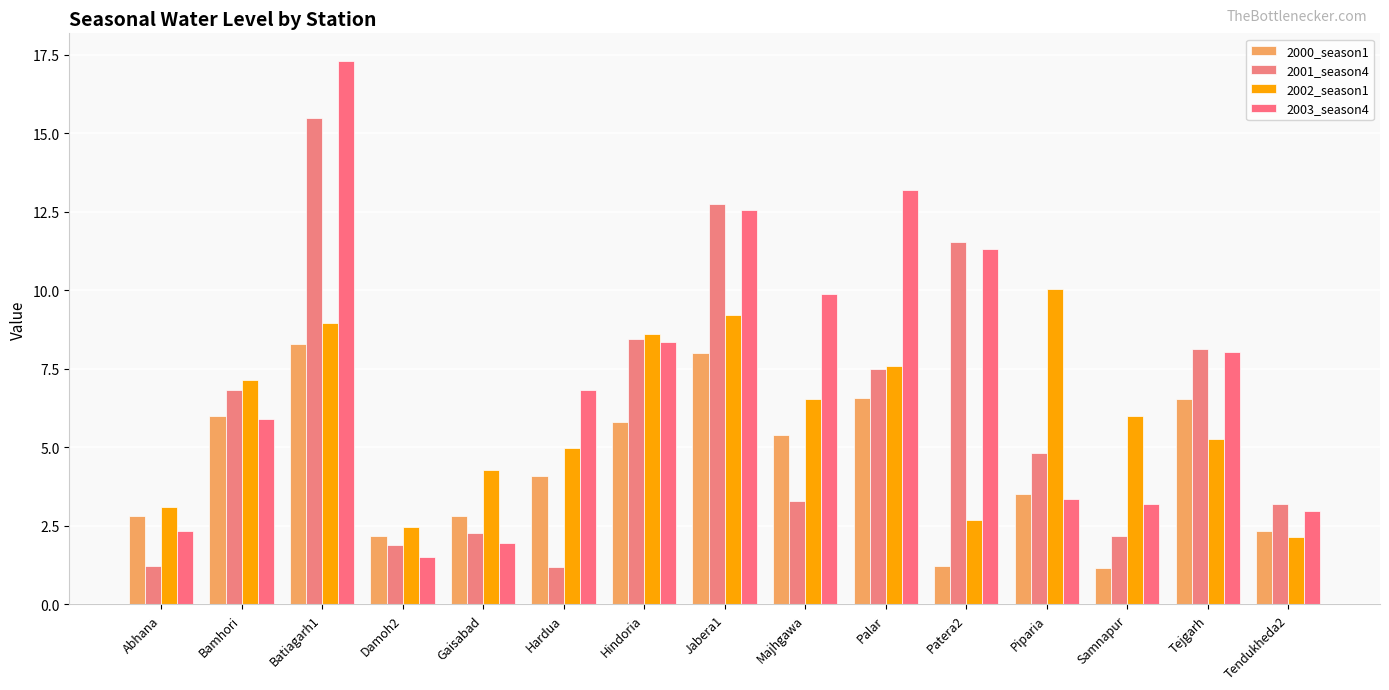

What is the label of the 10th bar from the left?

Palar